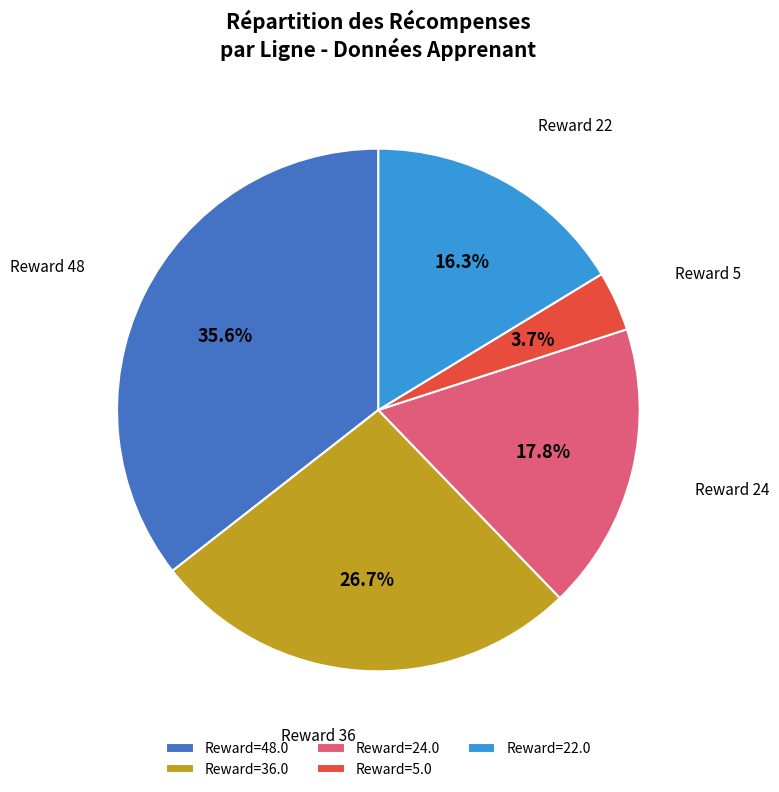

Combined, do Reward=22.0 and Reward=24.0 account for over 50%?

No